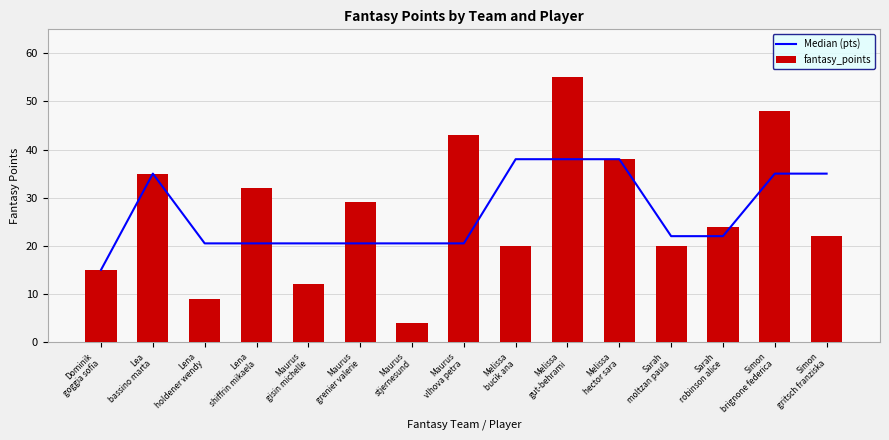

What are all the series names shown in the legend?

Median (pts), fantasy_points